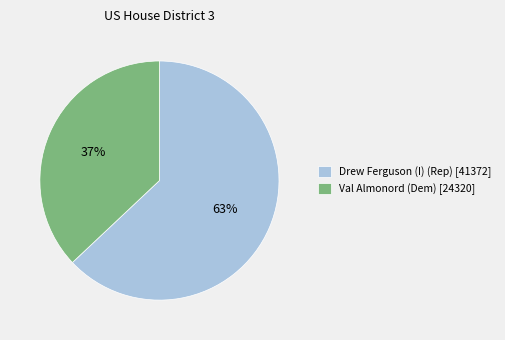

Between Val Almonord (Dem) [24320] and Drew Ferguson (I) (Rep) [41372], which is larger?

Drew Ferguson (I) (Rep) [41372]